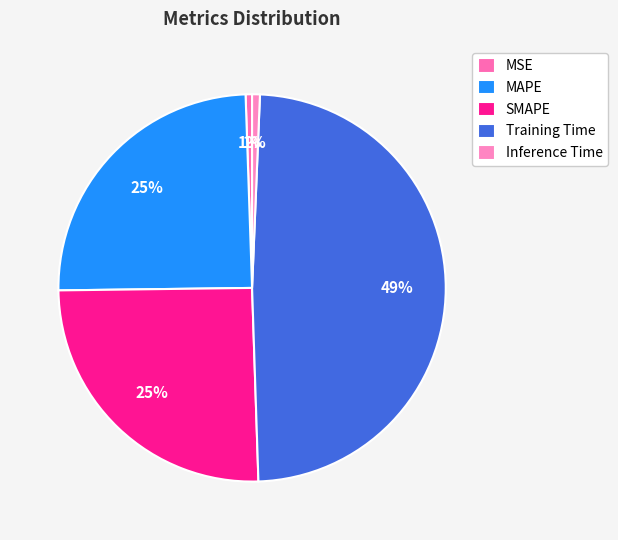

To the nearest percent, what percentage of the pie is SMAPE?

25%